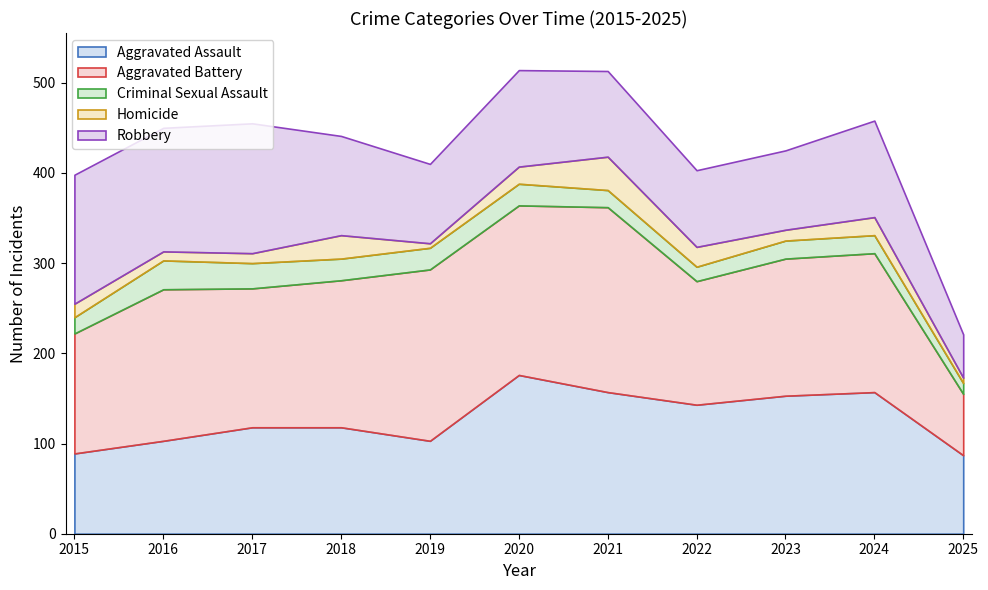

At which label is Aggravated Assault closest to 131?

2022